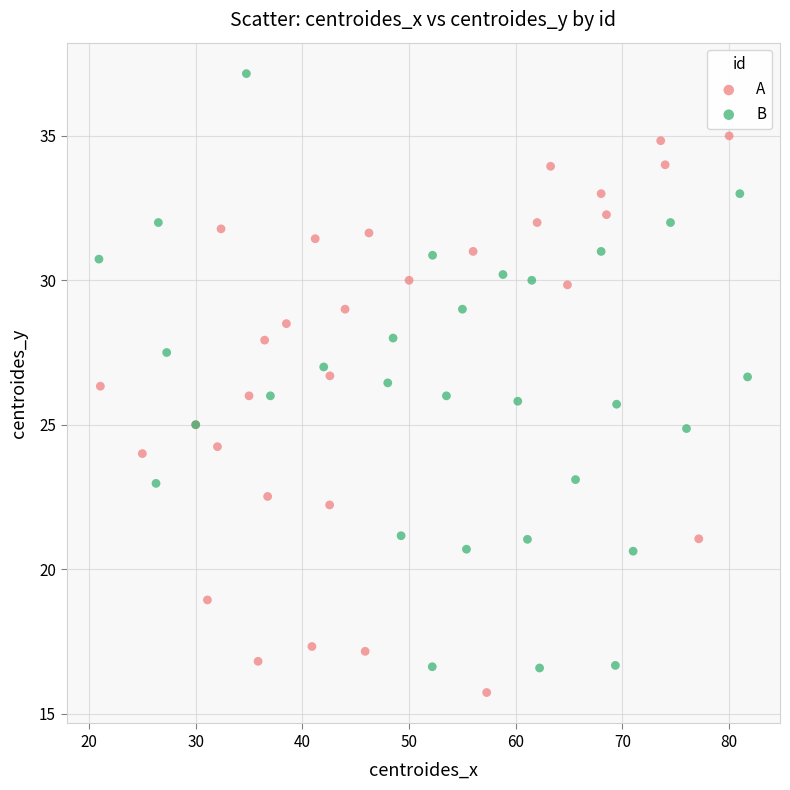

Which series has the largest Y range (max minus min)?

B